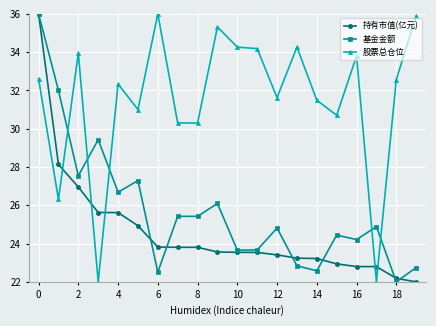

How many times do 股票总仓位 and 基金金额 cross each other?

5